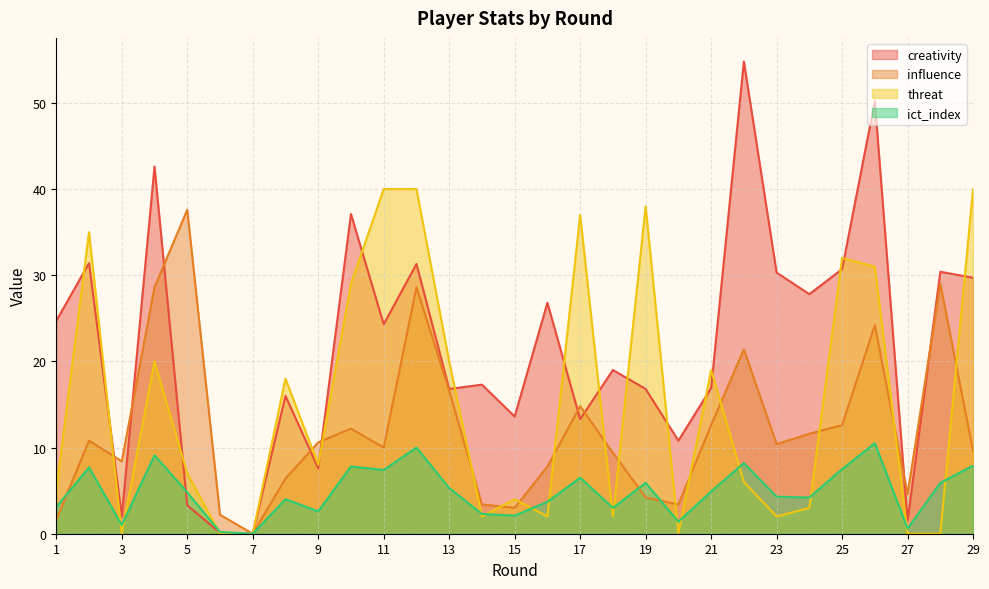

What is the value of the influence point at the 18th from the left?

9.4